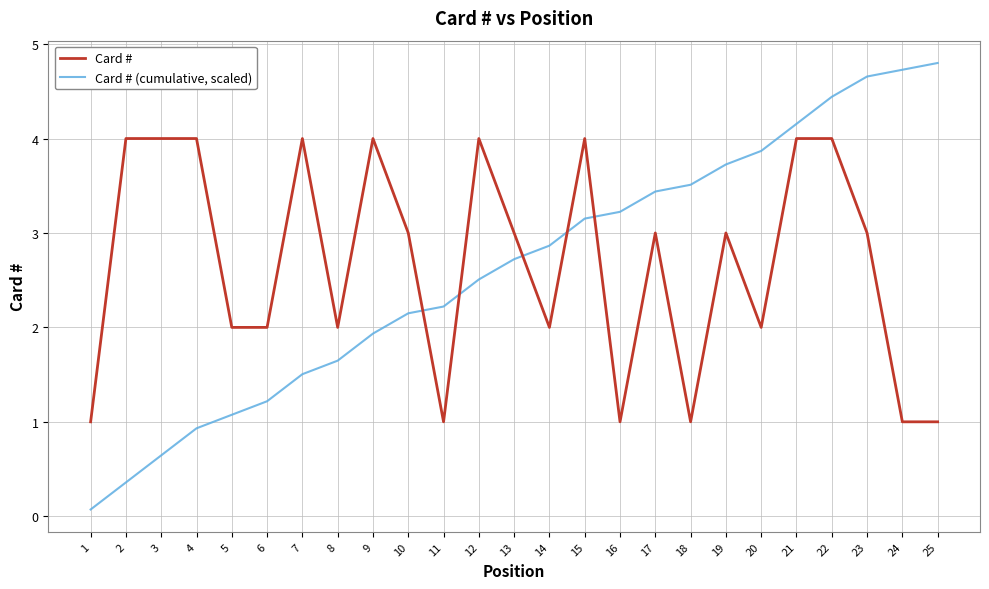

What is the difference between the second highest and minimum values in the Card # series?

3.0